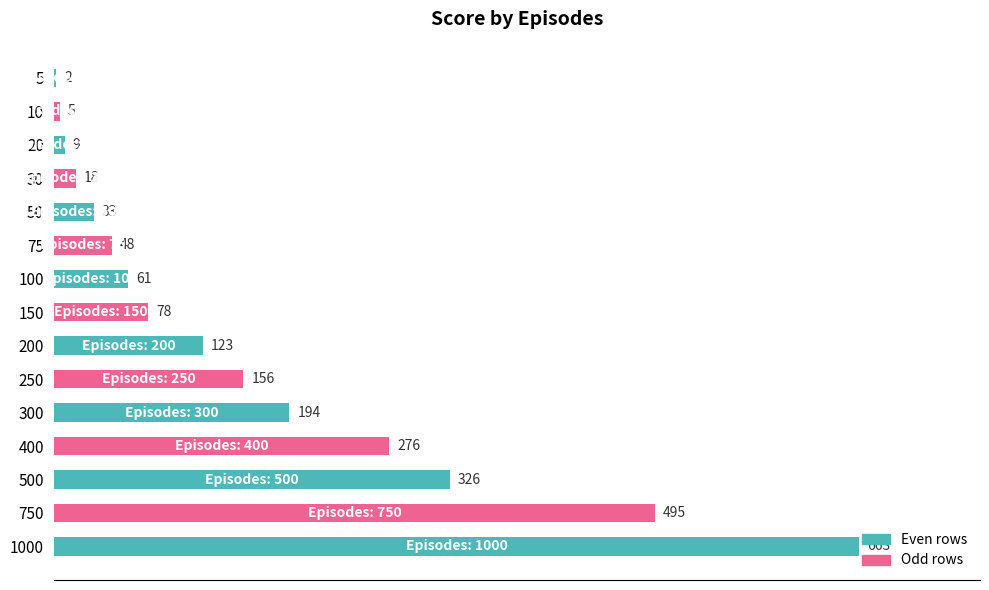

Are the bars grouped side by side (vs. stacked)?

No